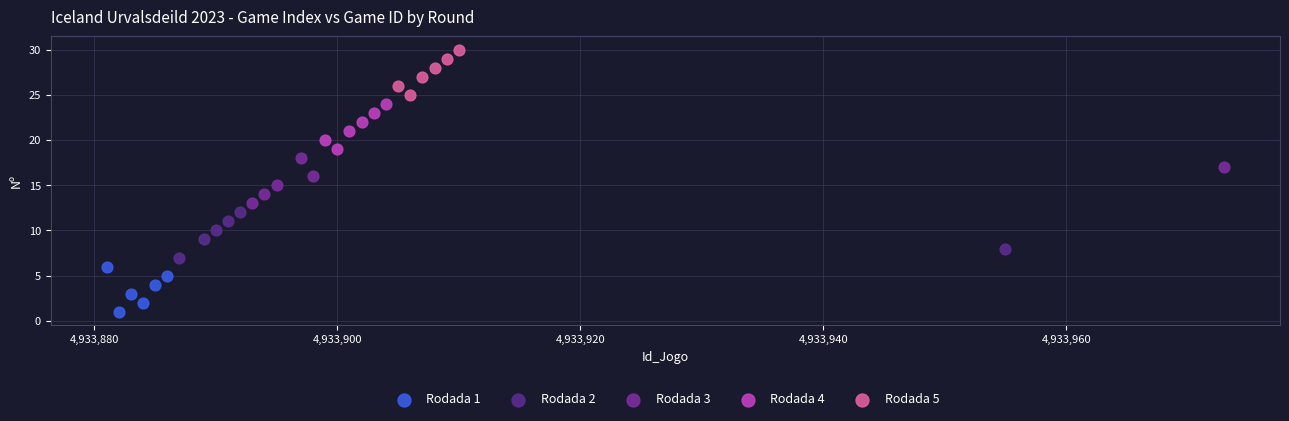

Which series contains the highest Y value?

Rodada 5